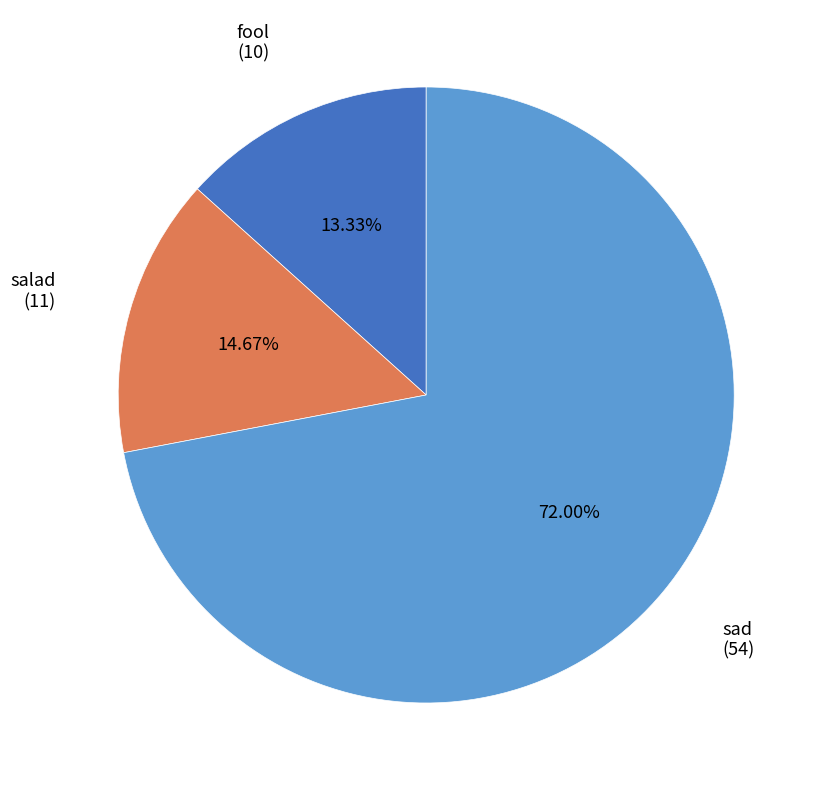

Count the number of slices in the pie.

3